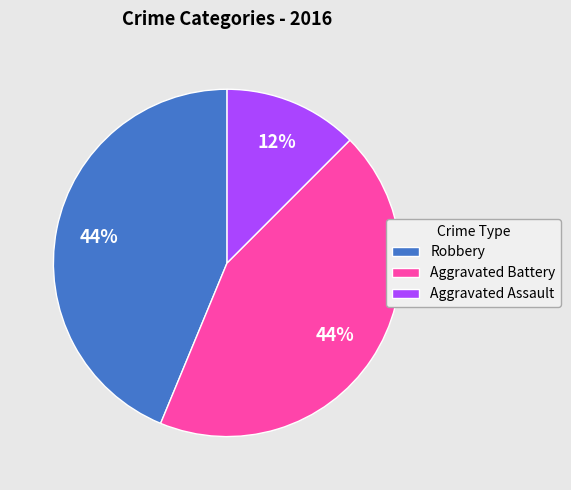

Is the sum of Aggravated Assault and Robbery greater than half?

Yes